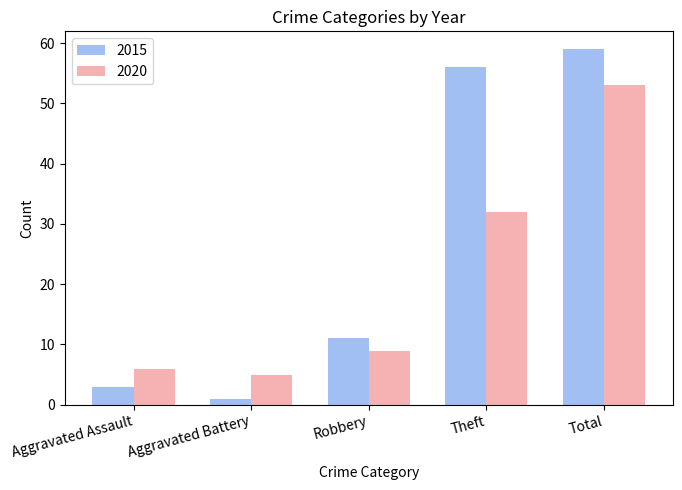

List the series in order of their peak value, highest first.

2015, 2020